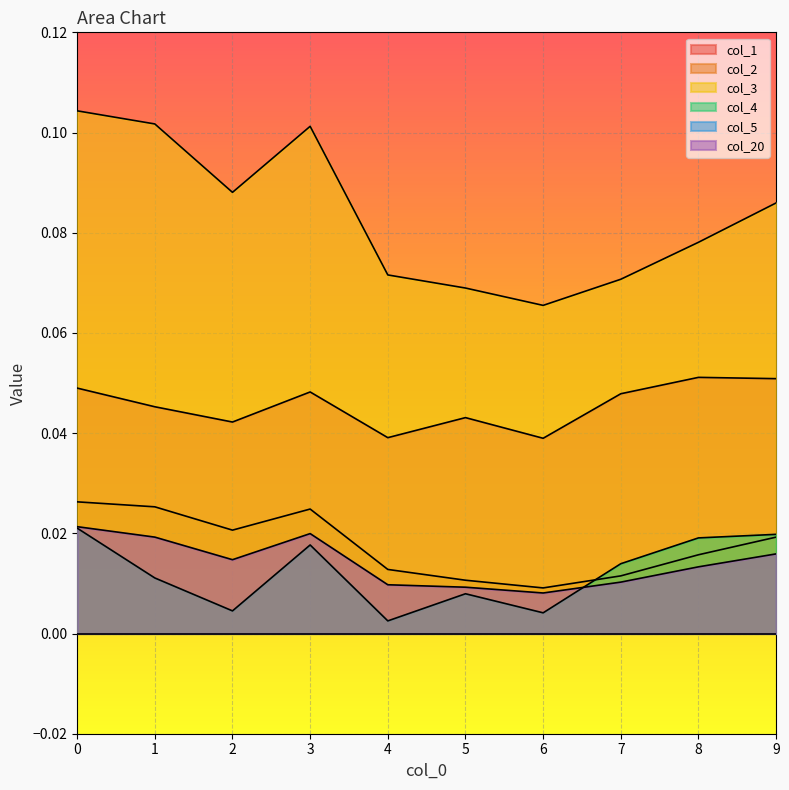

Rank the series at 7 from lowest to highest value.

col_20, col_2, col_4, col_1, col_3